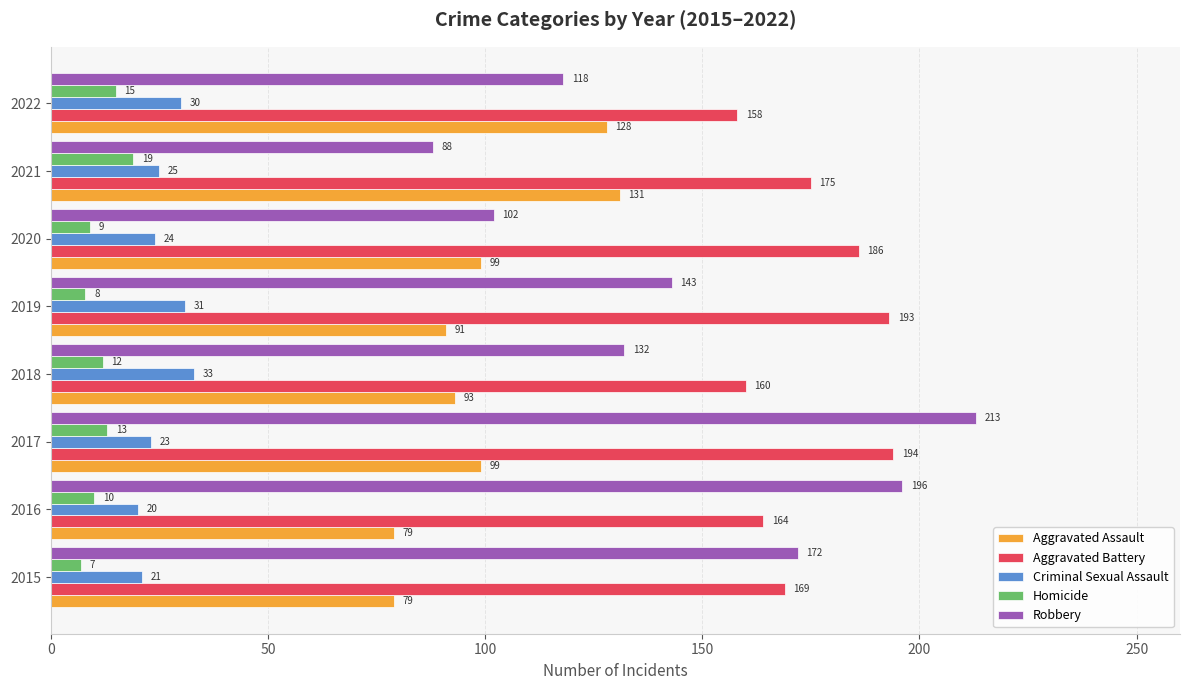

What is the difference between the maximum and minimum values in the Aggravated Assault series?

52